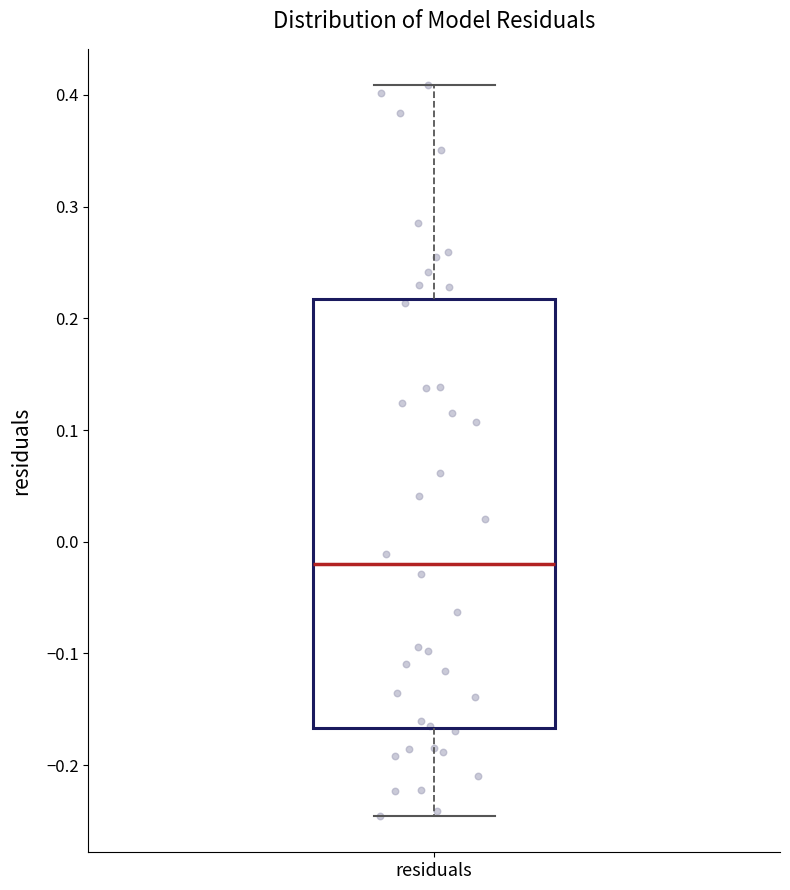

Transcribe this box plot: give where the median line is, the range the box spans, and where the two whiskers end, as read against the y-axis. The values are not printed on the chart, so give them approximately, as read against the axis.

median -0.02, box -0.17 to 0.22, whiskers -0.25 to 0.41